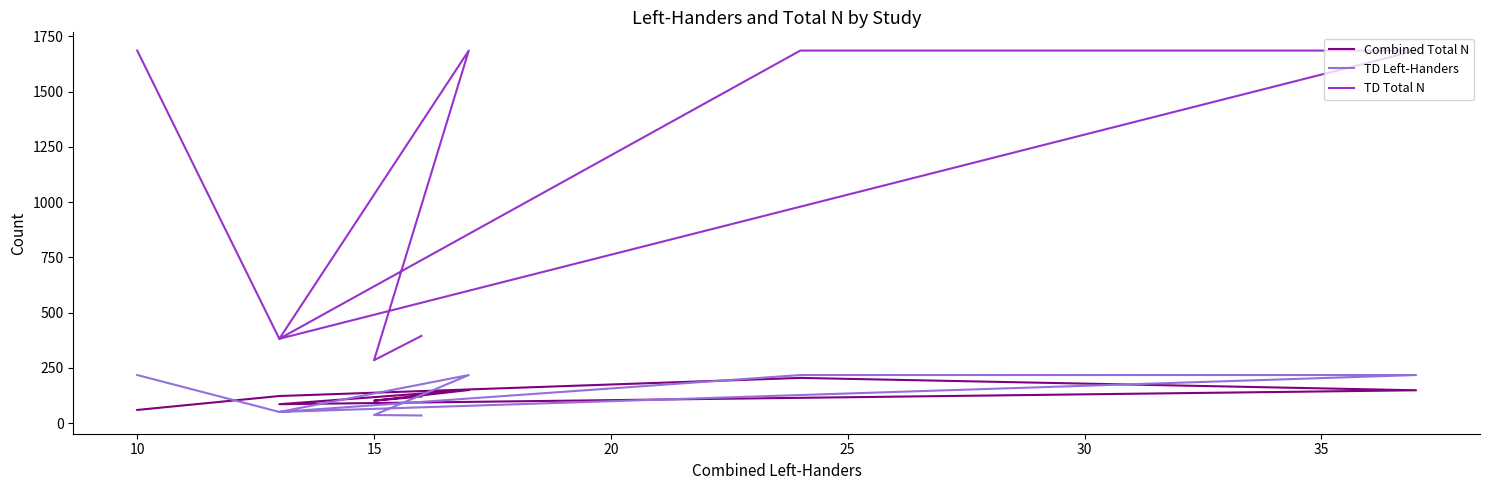

What is the difference between the maximum and minimum values in the TD Left-Handers series?

183